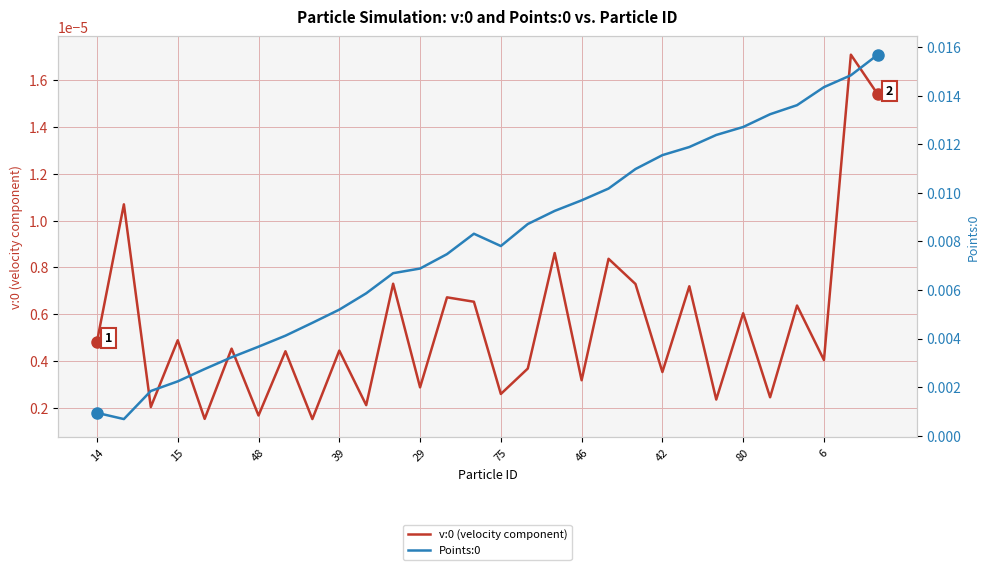

True or false: Points:0 and v:0 (velocity component) cross at least once.

False